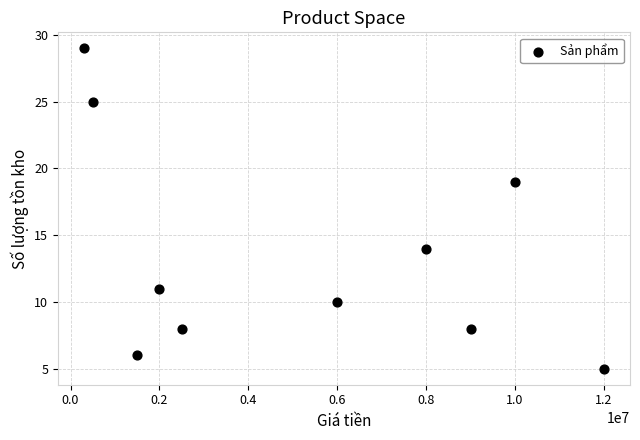

What Y value in the scatter plot is closest to 17?

19